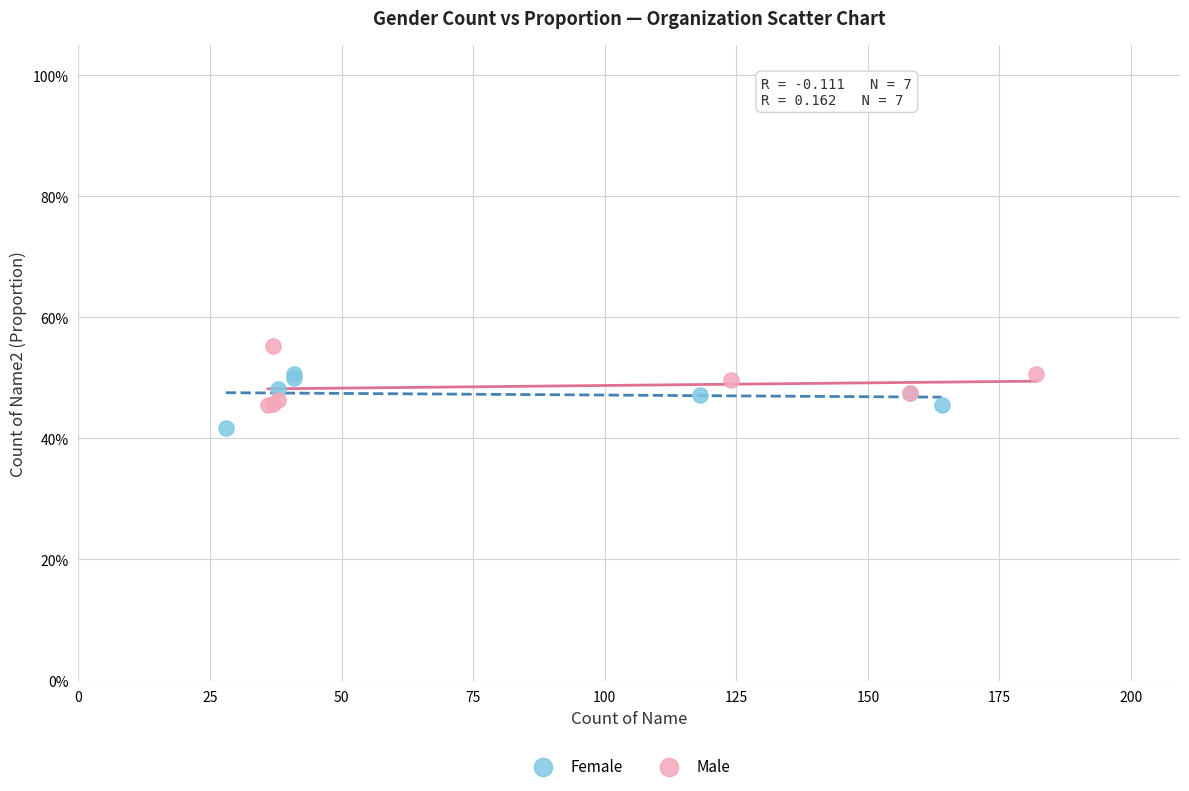

What are all the series names shown in the legend?

Female, Male